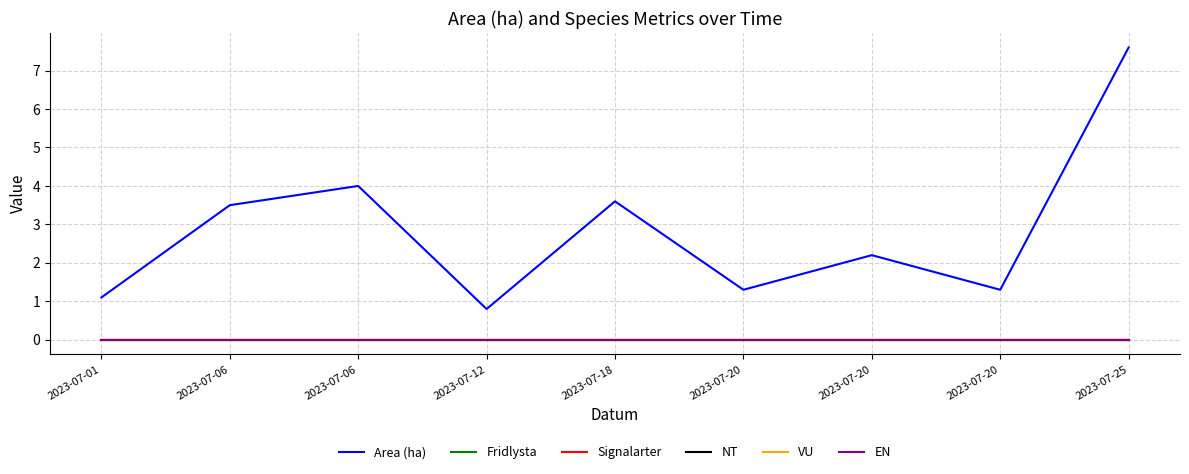

Does the chart display data point markers on the line(s)?

No